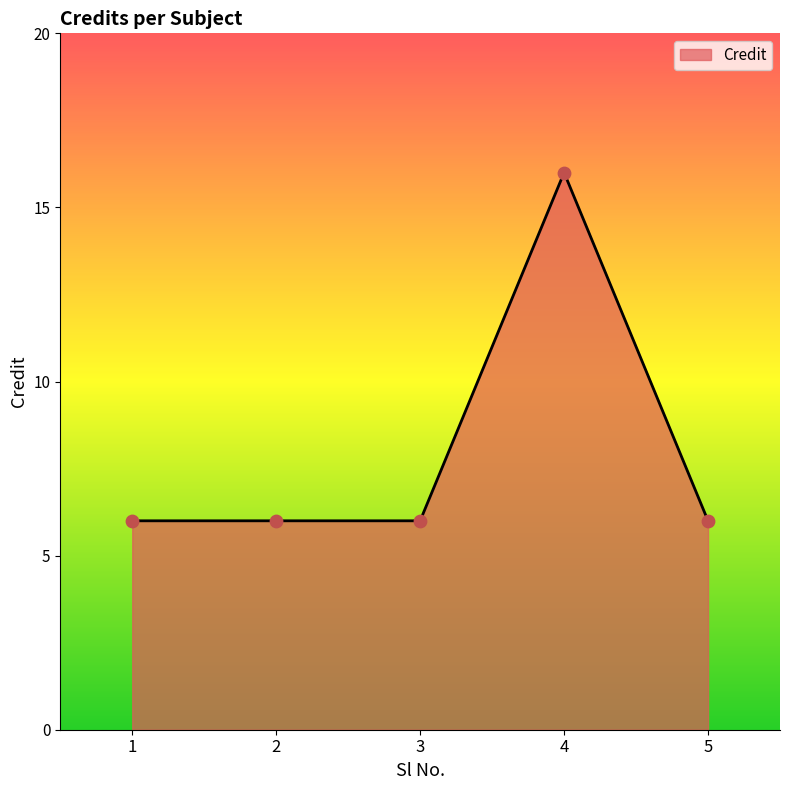

What is the change in value from 3 to 4?

+10